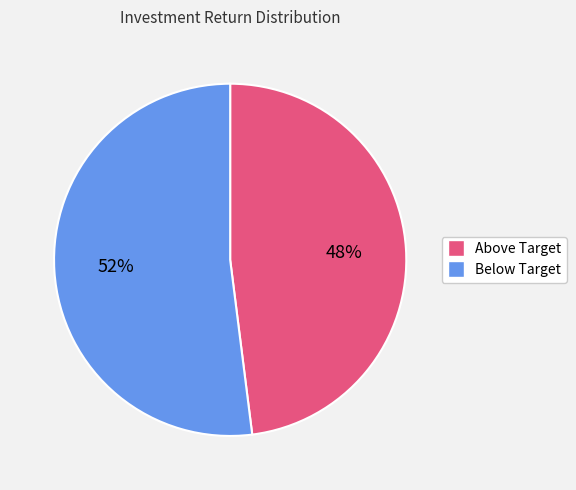

Do Above Target and Below Target together represent more than half of the pie?

Yes